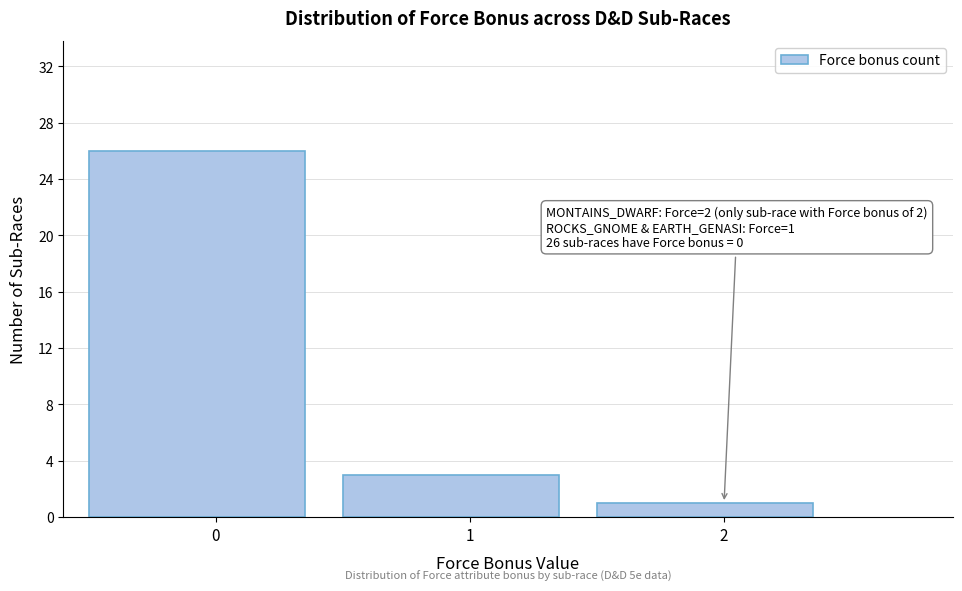

Which range on the x-axis has the tallest bar?

-0.5 to 0.5